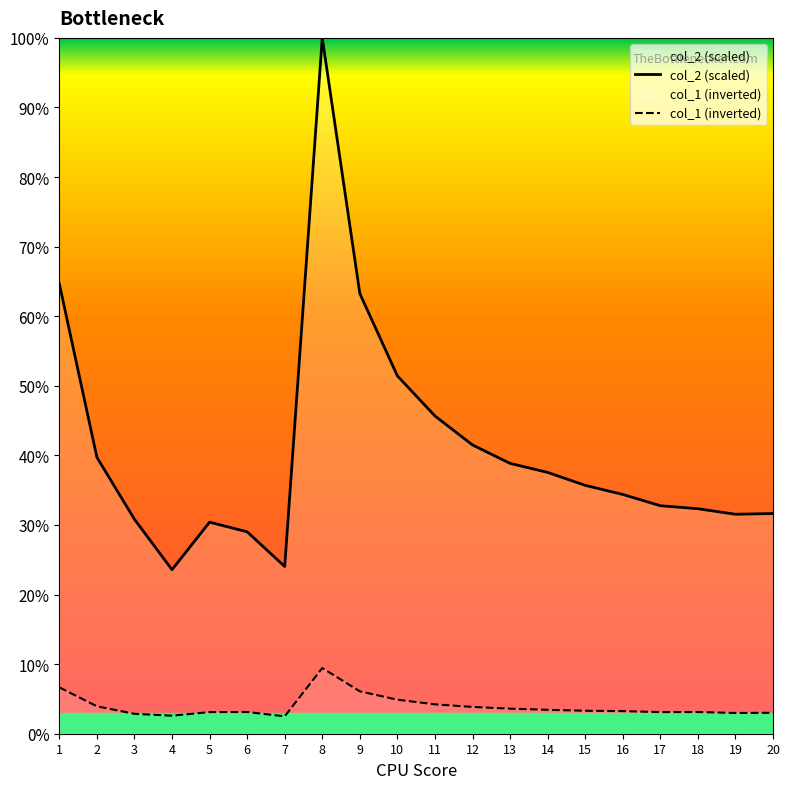

The value of col_1 (inverted) at 4 is 2.6. True or false?

True